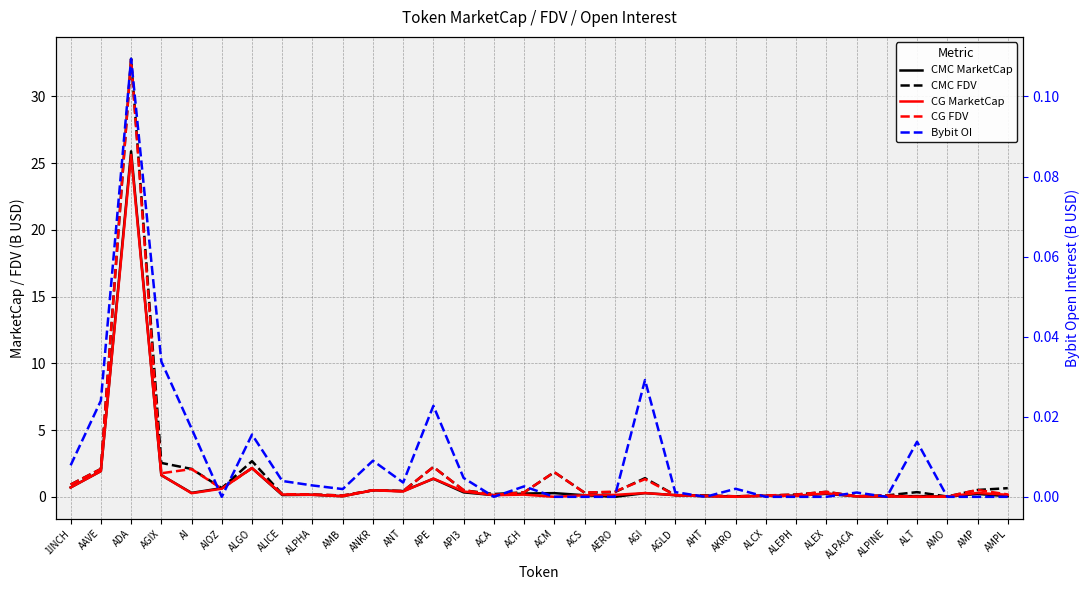

Between which two adjacent categories do CG FDV and CMC MarketCap first intersect?

AI and AIOZ